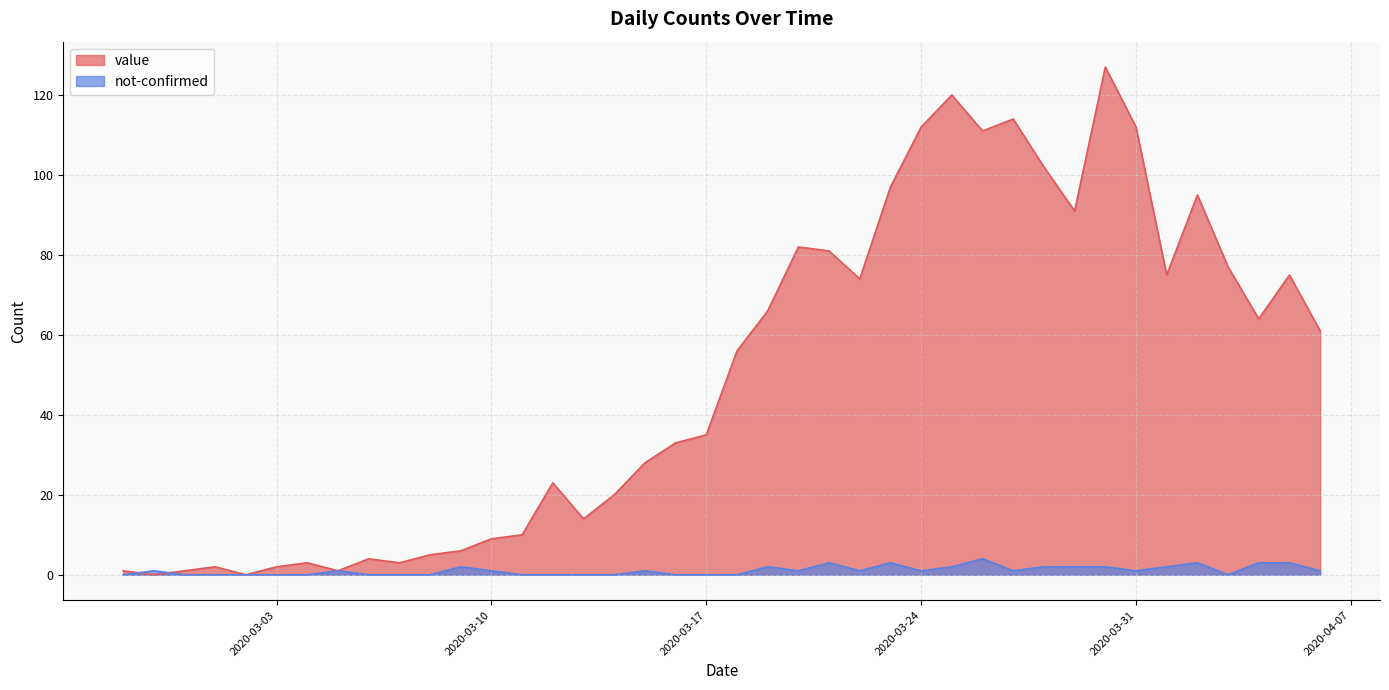

How many interior local peaks does the not-confirmed series have?

9